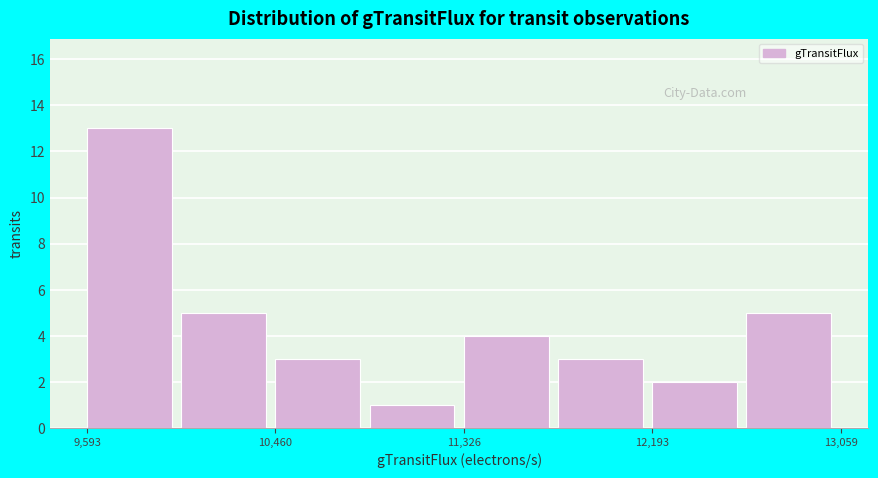

Reading left to right, list every bar in this chart as the range it spans on the x-axis followed by its height. Neither the bar edges nor the heights are printed on the chart, so give them approximately, as read against the axes.

9600 to 10000: 13
10000 to 10500: 5
10500 to 10900: 3
10900 to 11300: 1
11300 to 11800: 4
11800 to 12200: 3
12200 to 12600: 2
12600 to 13100: 5